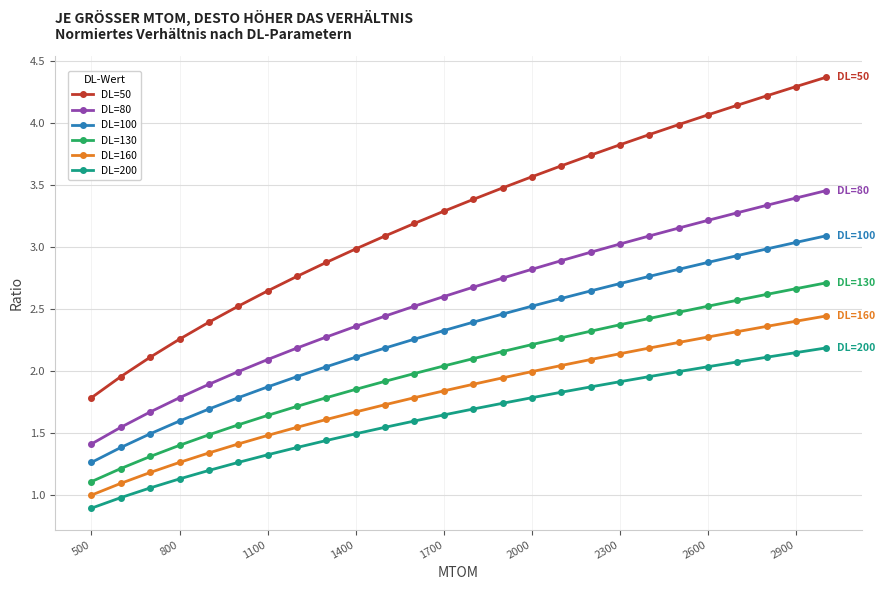

What is the sum of all DL=200 values?

42.3